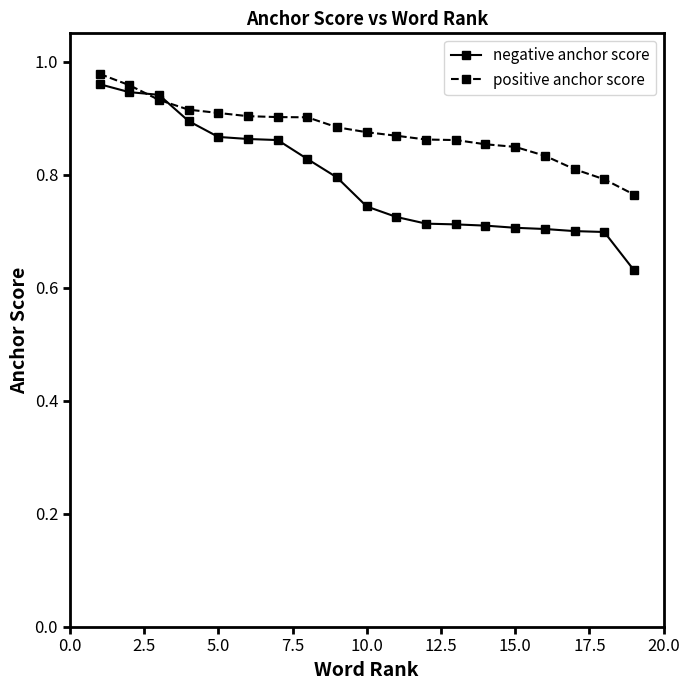

Which series ends up on top after the final intersection of negative anchor score and positive anchor score?

positive anchor score